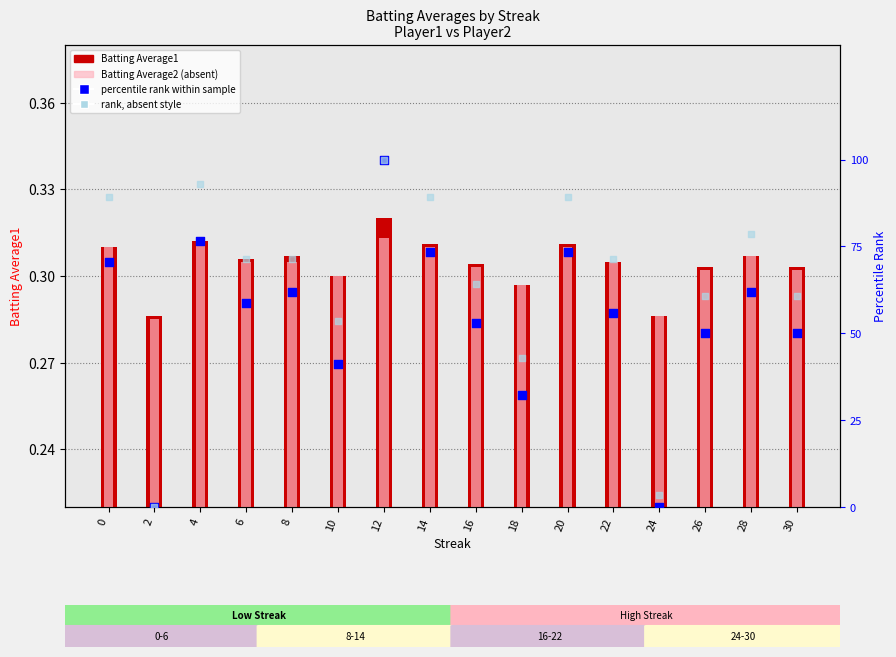

Which series has the widest spread of Y values?

percentile rank within sample